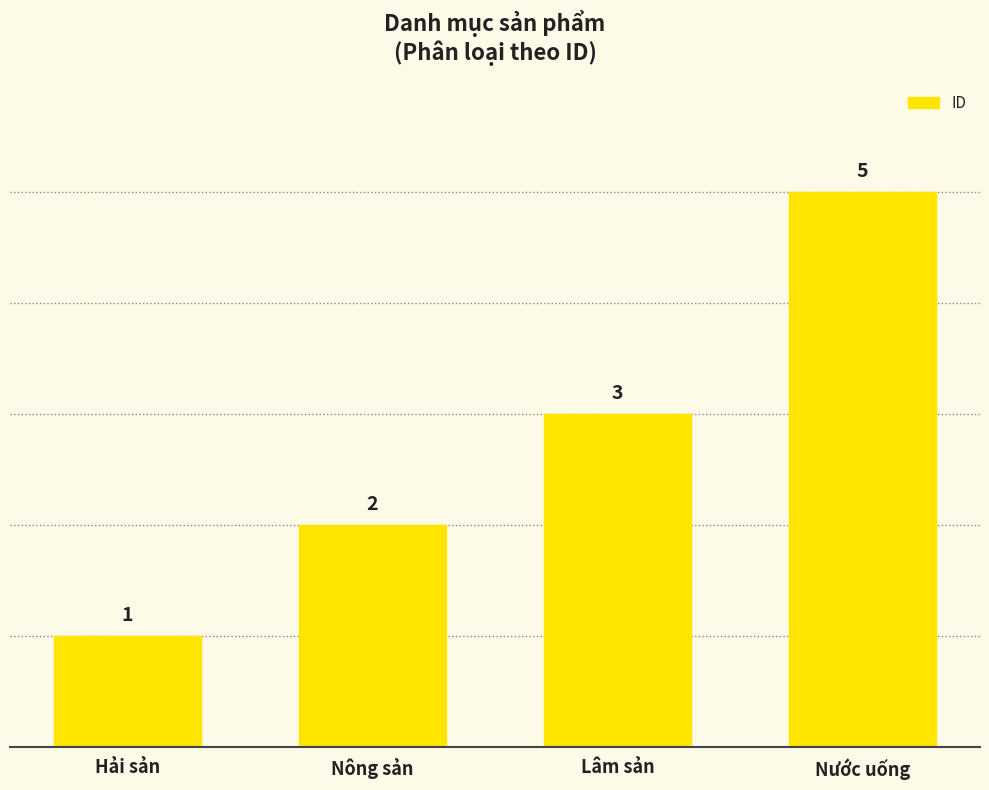

Count the number of categories in the chart.

4